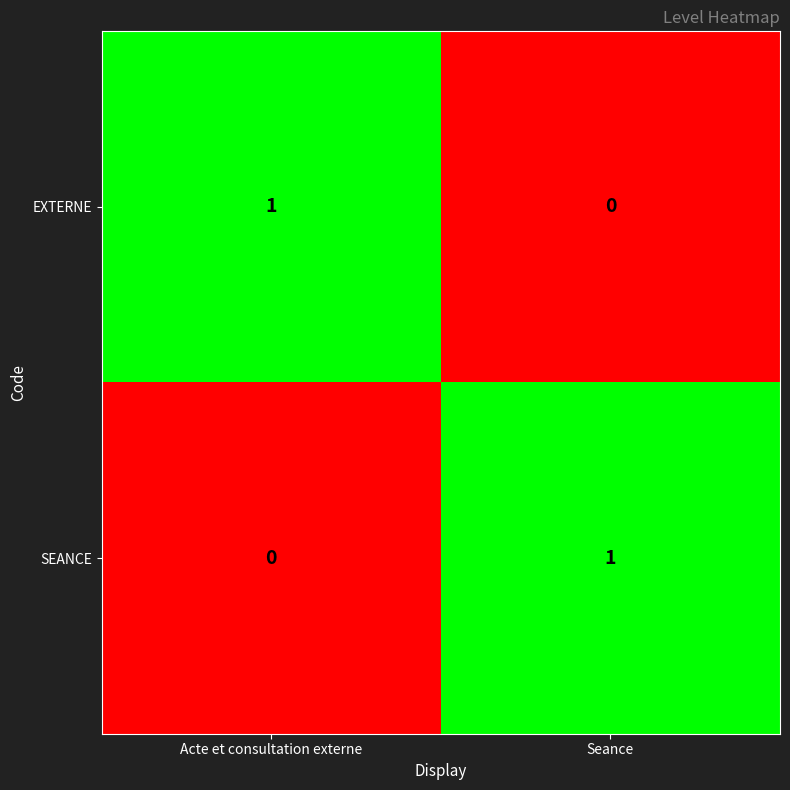

The SEANCE series shows 1 at Seance. True or false?

True